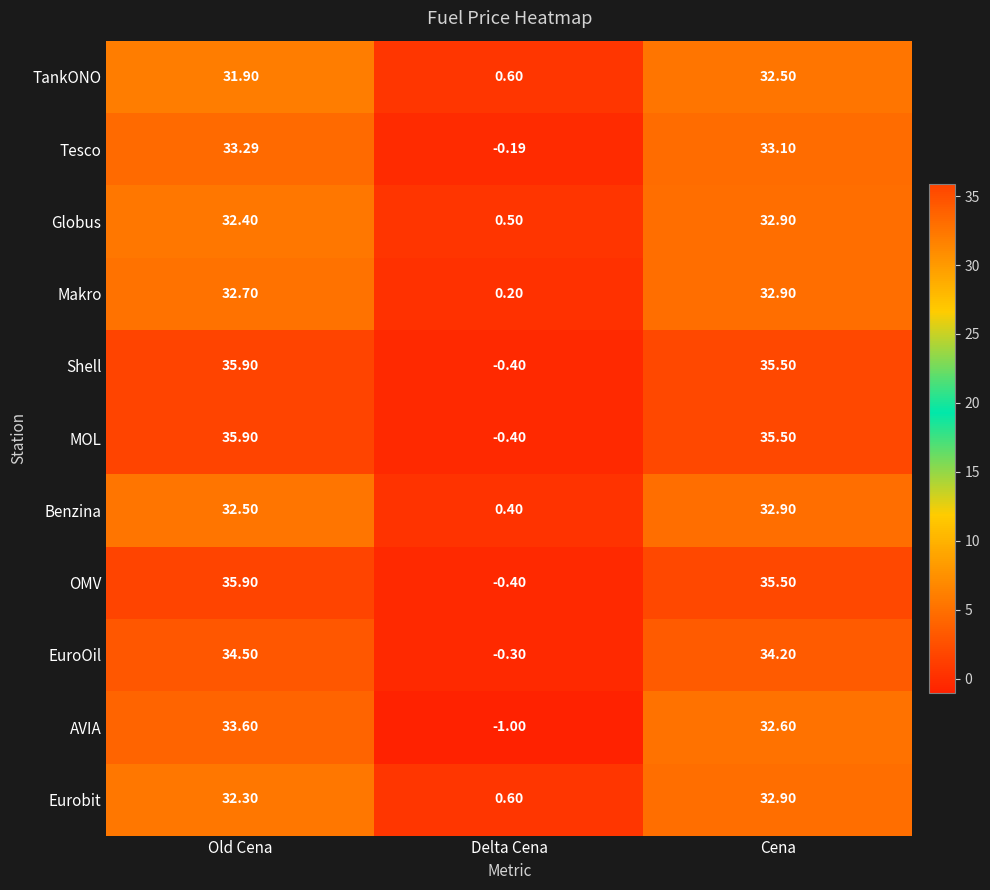

At which category is the sum across all series the highest?

Old Cena